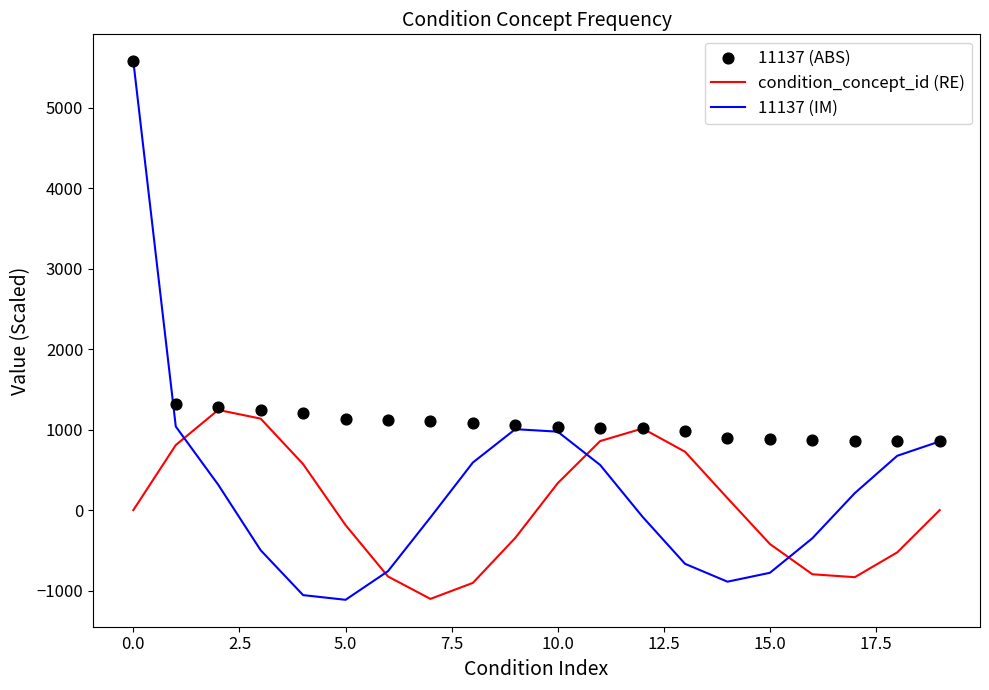

Which series has the largest total across all categories?

11137 (ABS)